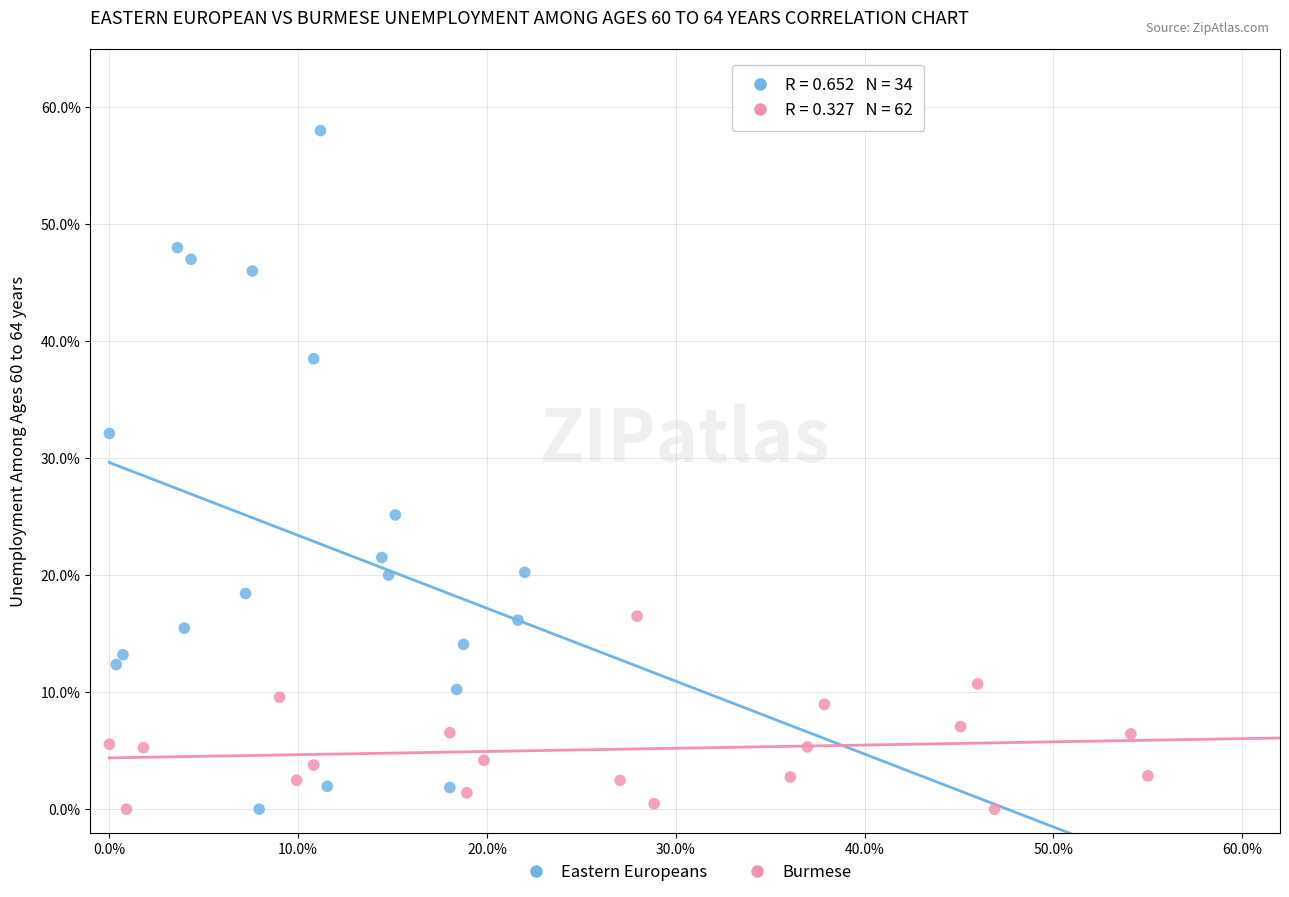

Which series has the largest Y range (max minus min)?

Eastern Europeans